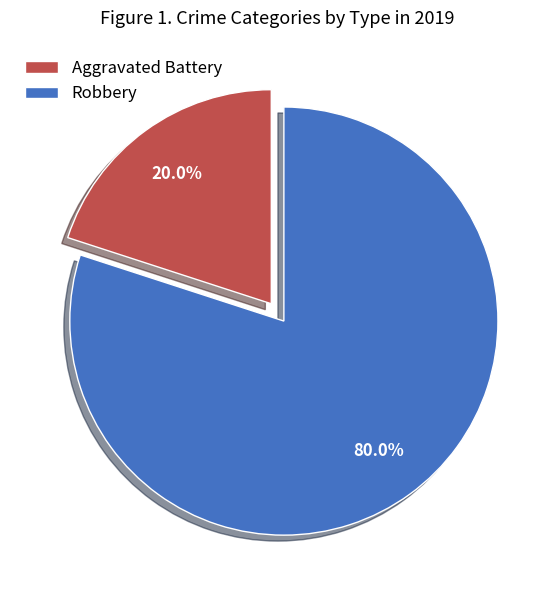

What is the smallest slice in the pie chart?

Aggravated Battery